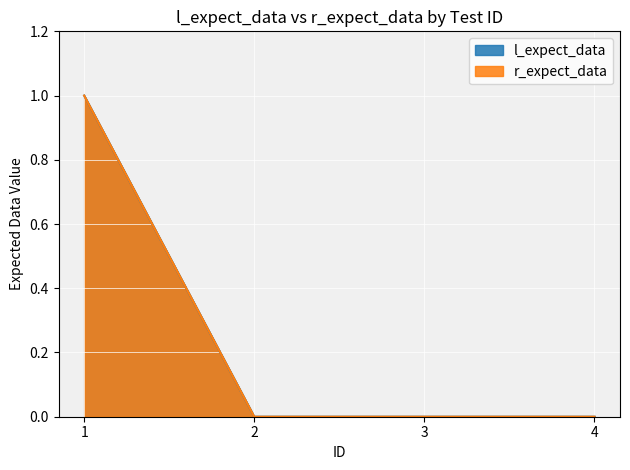

At how many categories does at least one series exceed 0?

1